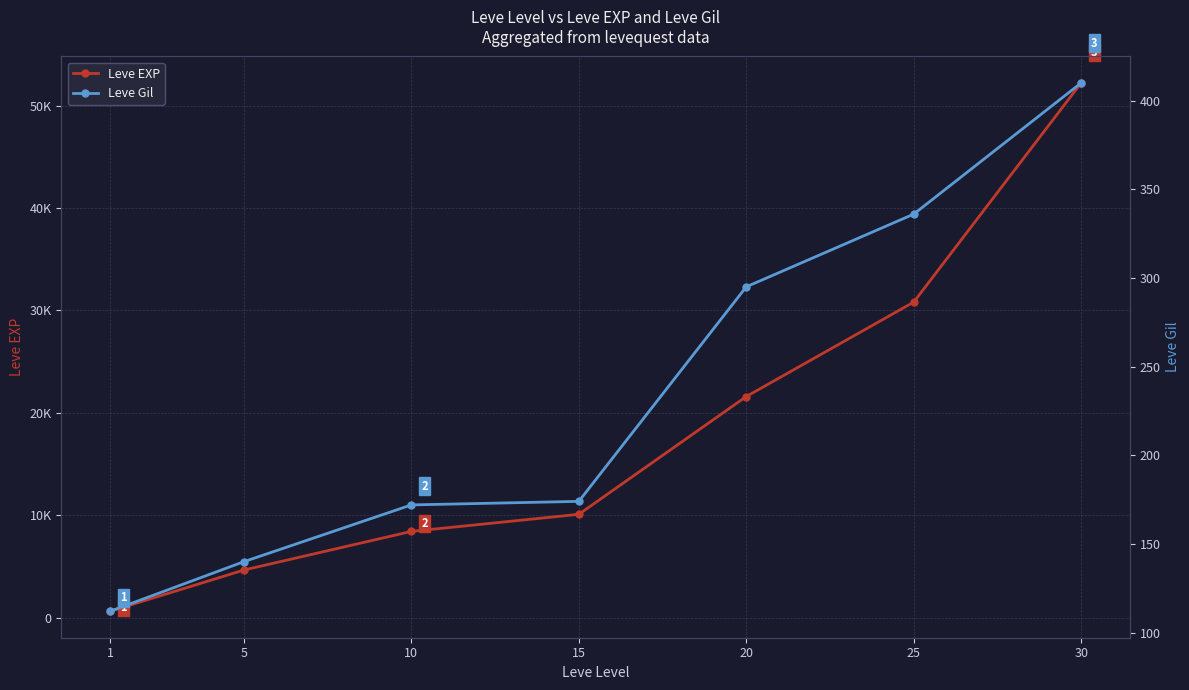

What is the minimum value shown in the chart?

112